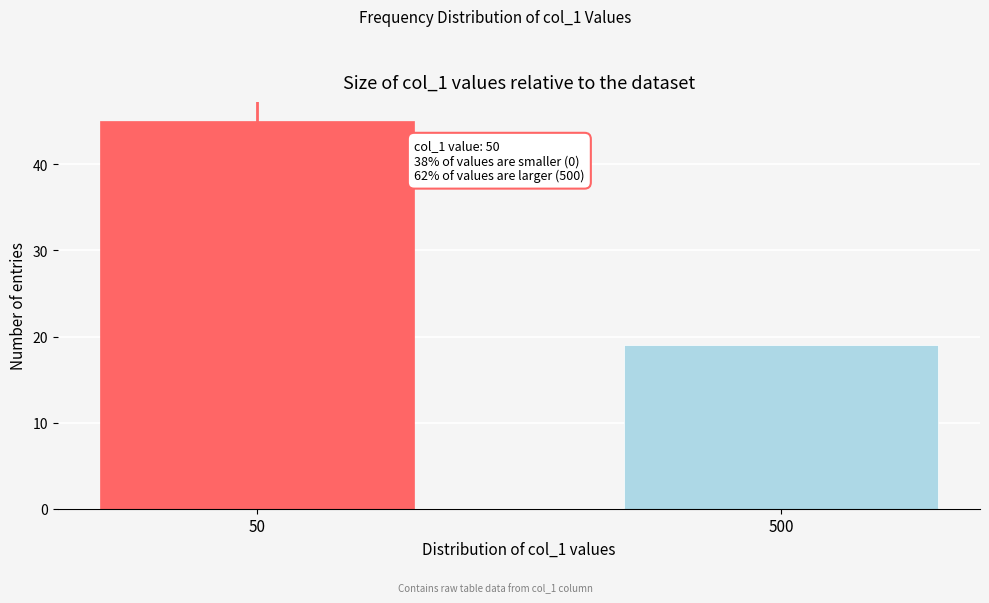

Reading left to right, extract all data points from this chart.

45	19